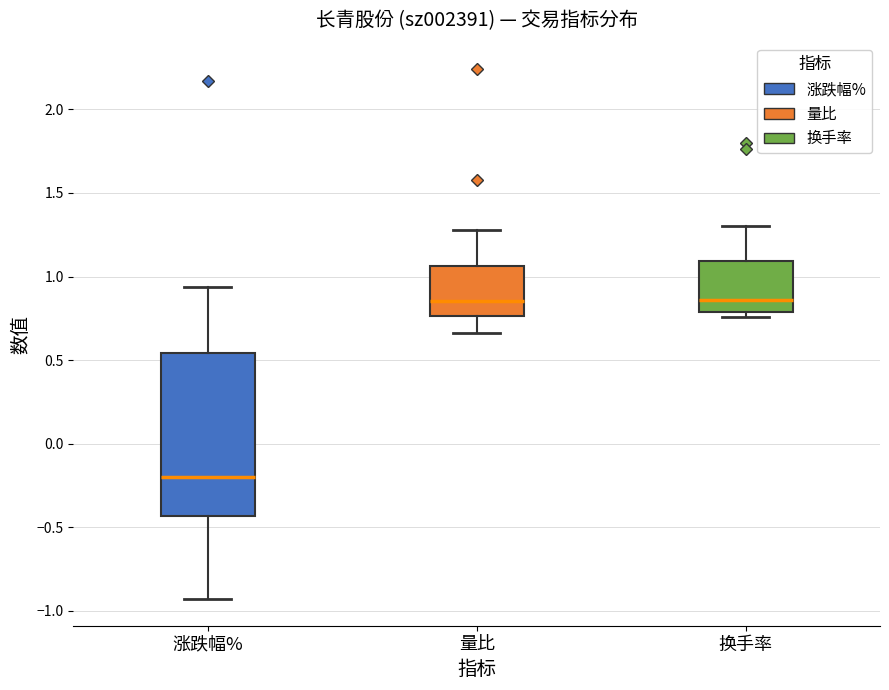

Which box is the tallest, from its lower edge to its upper edge?

涨跌幅%